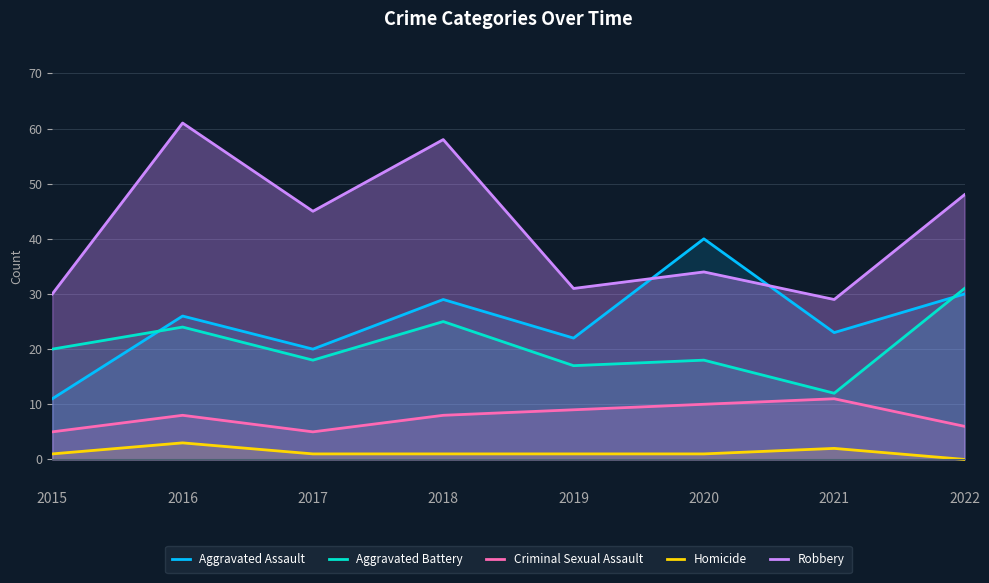

True or false: Criminal Sexual Assault and Aggravated Battery cross at least once.

False